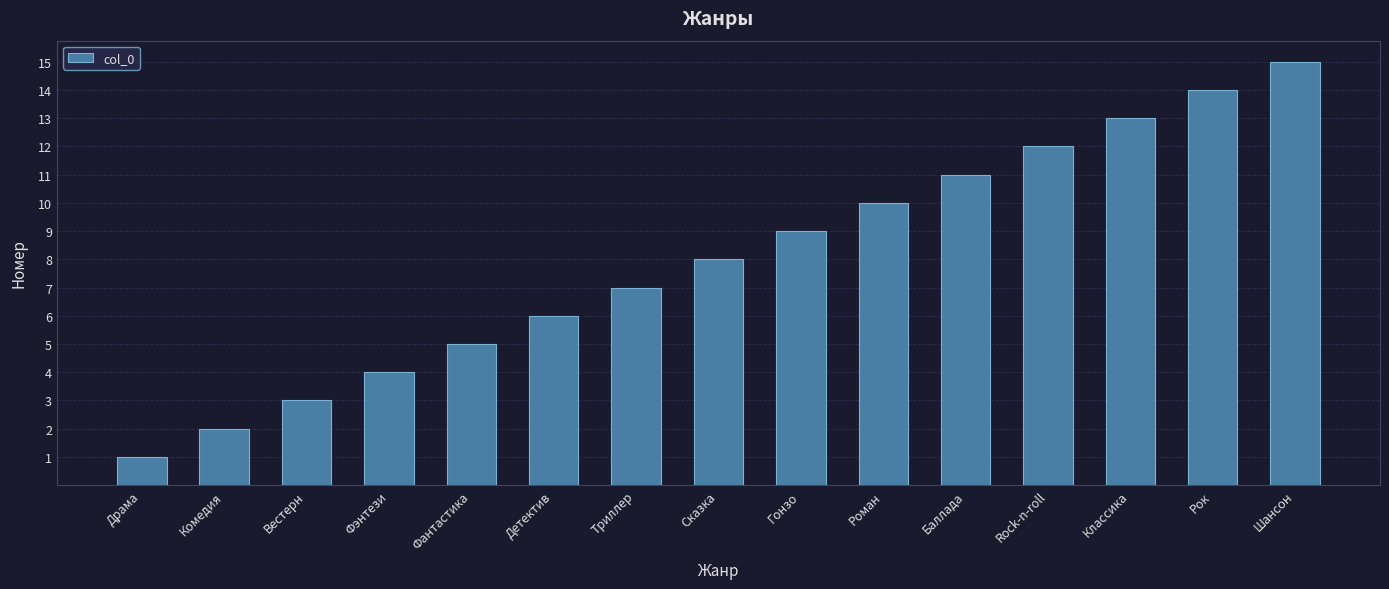

What is the smallest value displayed?

1